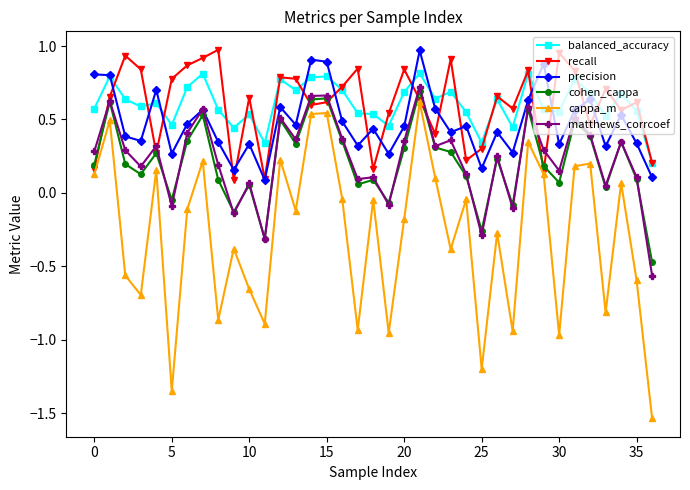

At how many categories does at least one series exceed -1?

37